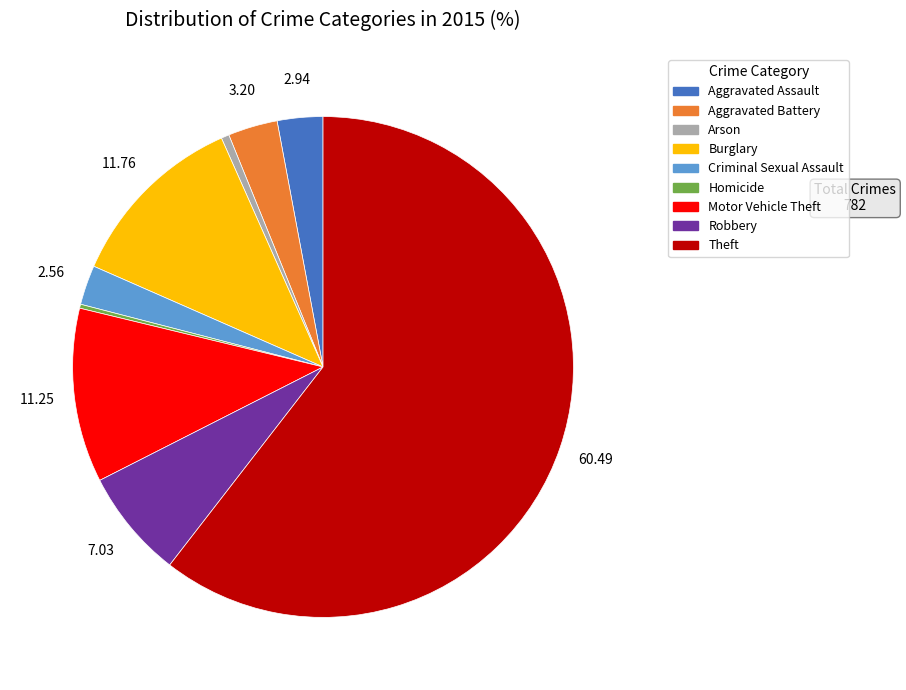

Which slice is the largest?

Theft